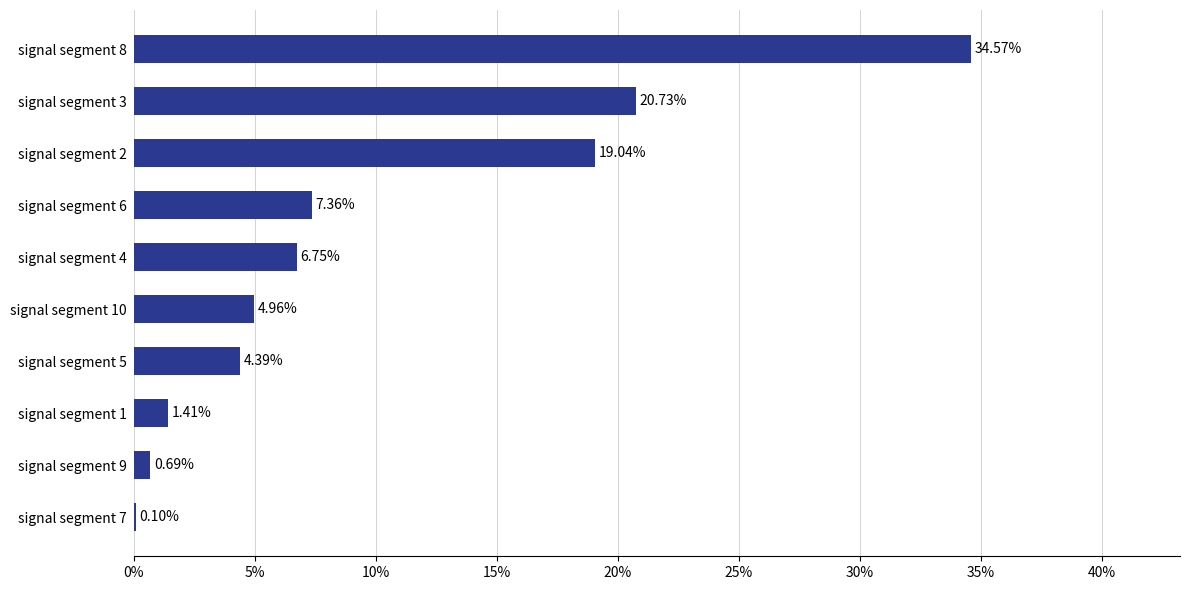

Which category has the highest value across all series?

signal segment 8